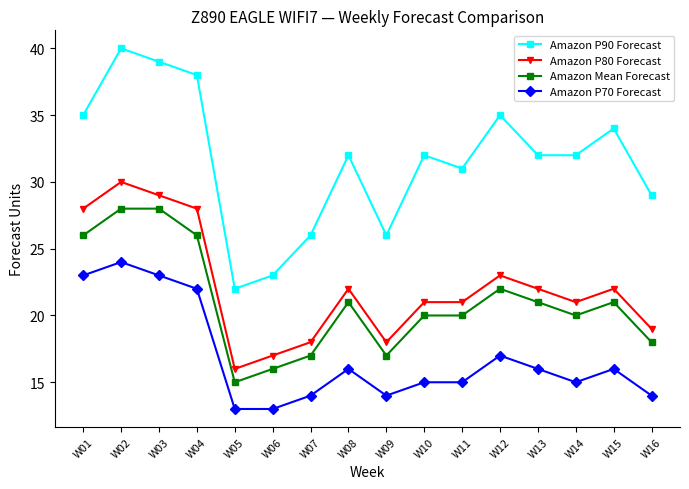

The Amazon P80 Forecast series shows 47 at W04. True or false?

False